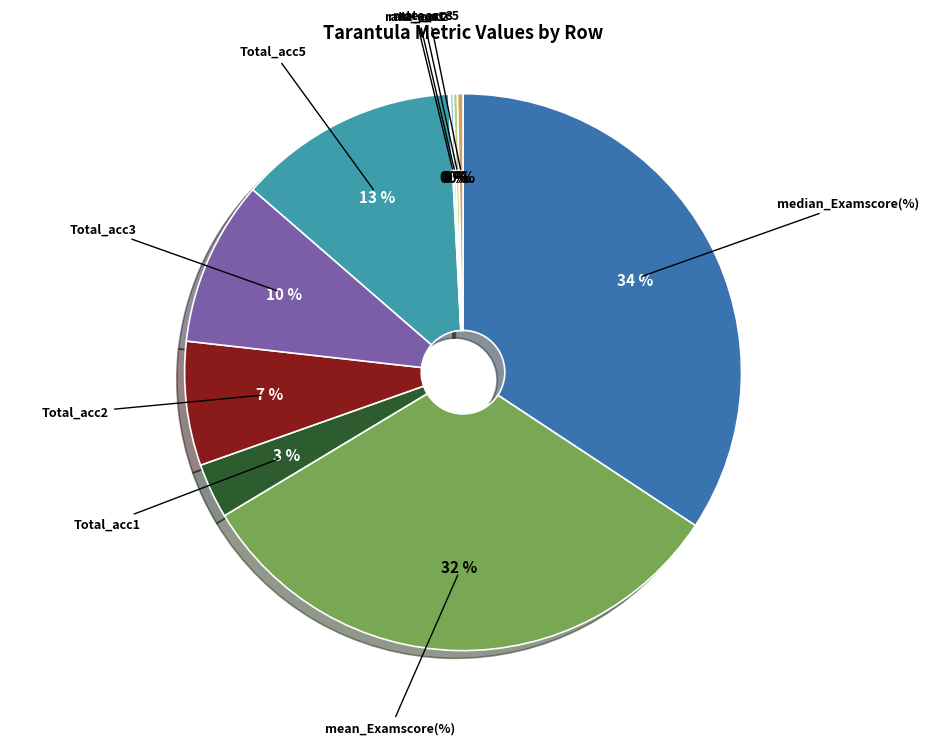

Which slice is the largest?

median_Examscore(%)